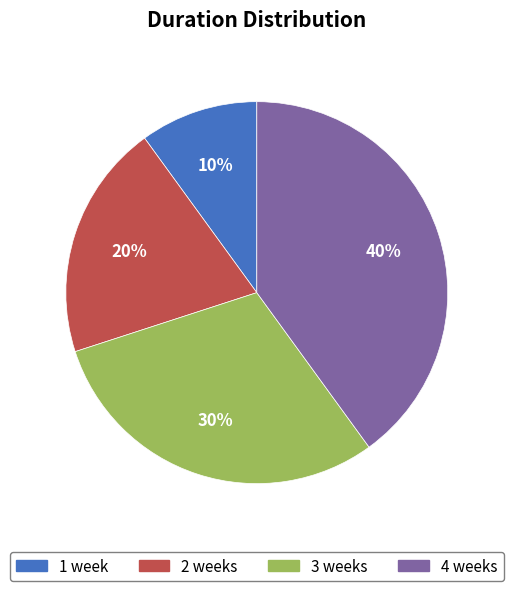

Rank the categories by value from lowest to highest.

1 week, 2 weeks, 3 weeks, 4 weeks